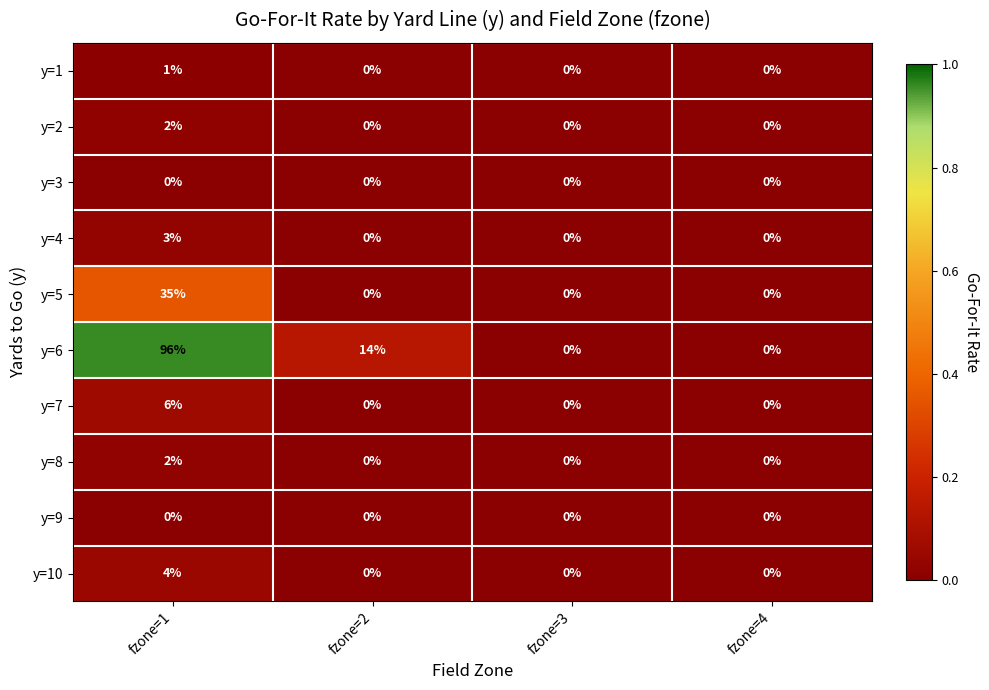

Count the y=10 values in the range 0 to 4.

4